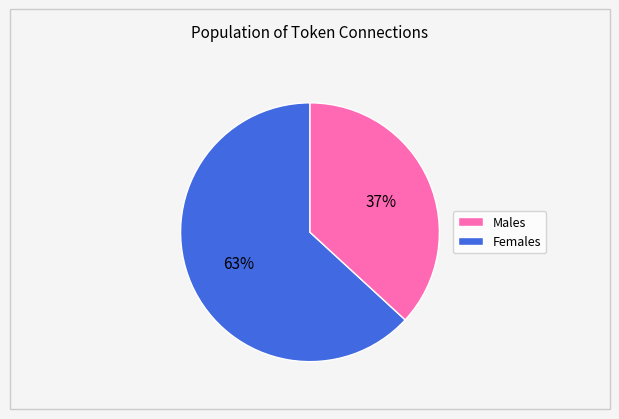

To the nearest percent, what is the average slice percentage?

50%